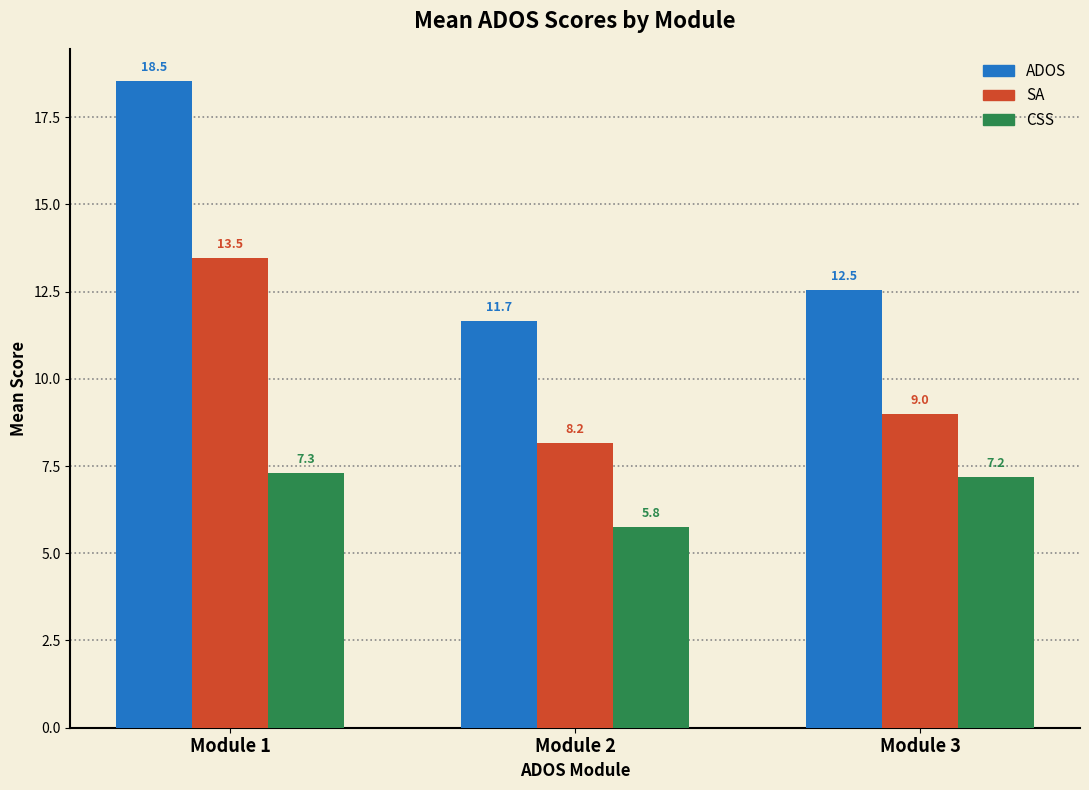

How many bars are there in total?

9